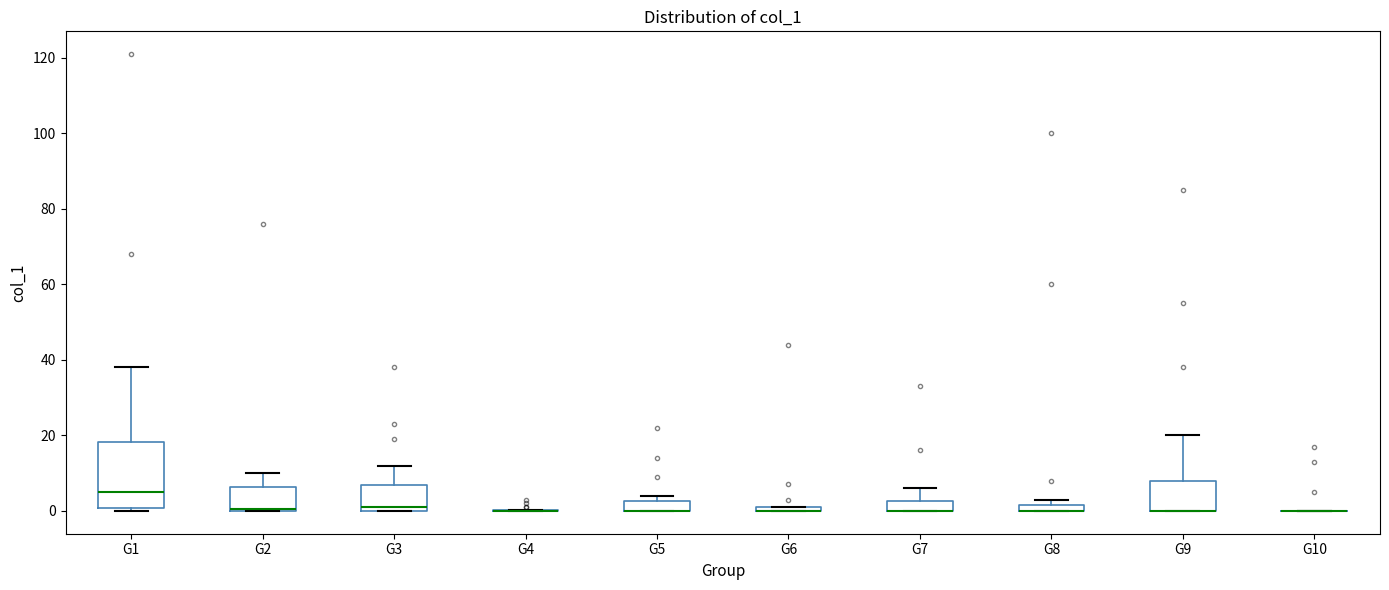

Where does the median line of the box for G1 sit on the y-axis? The values are not printed on the chart, so give them approximately, as read against the axis.

6